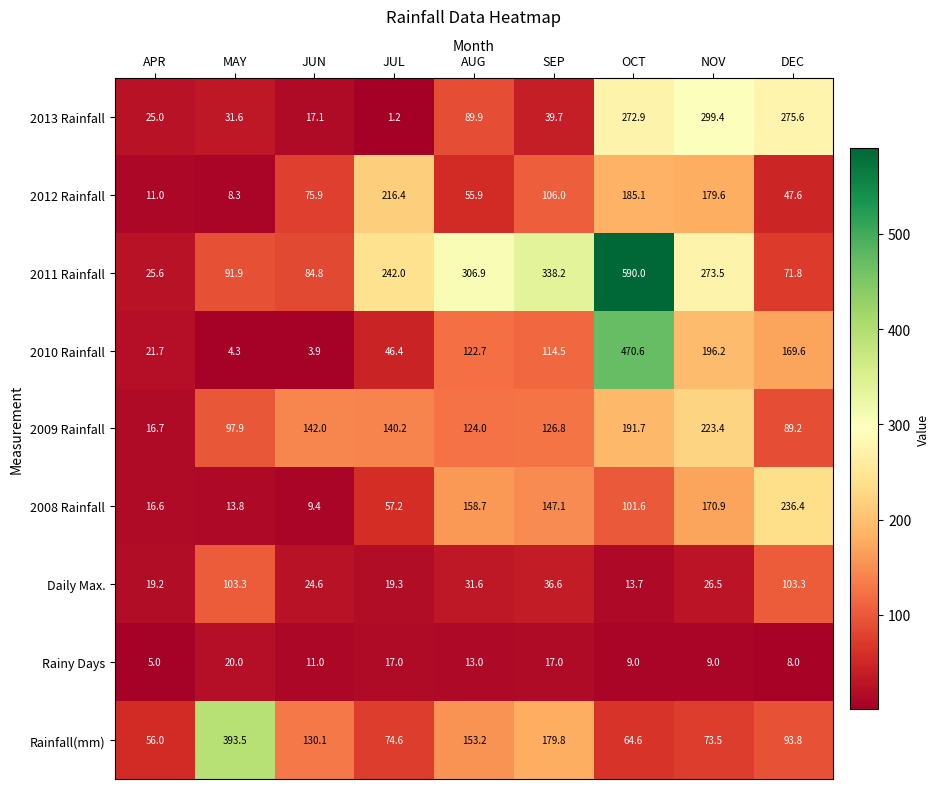

What is the difference between the highest and lowest values at JUL?

240.8